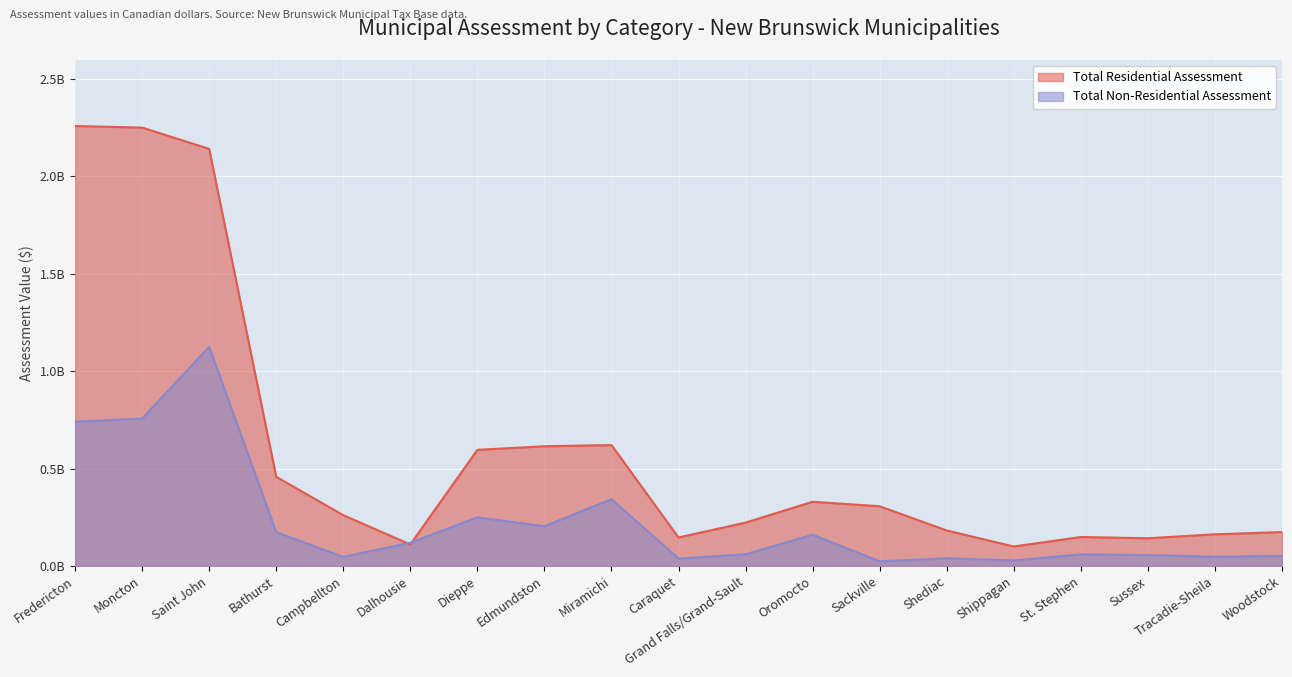

What is the difference between the maximum and minimum values in the Total Residential Assessment series?

2158886100